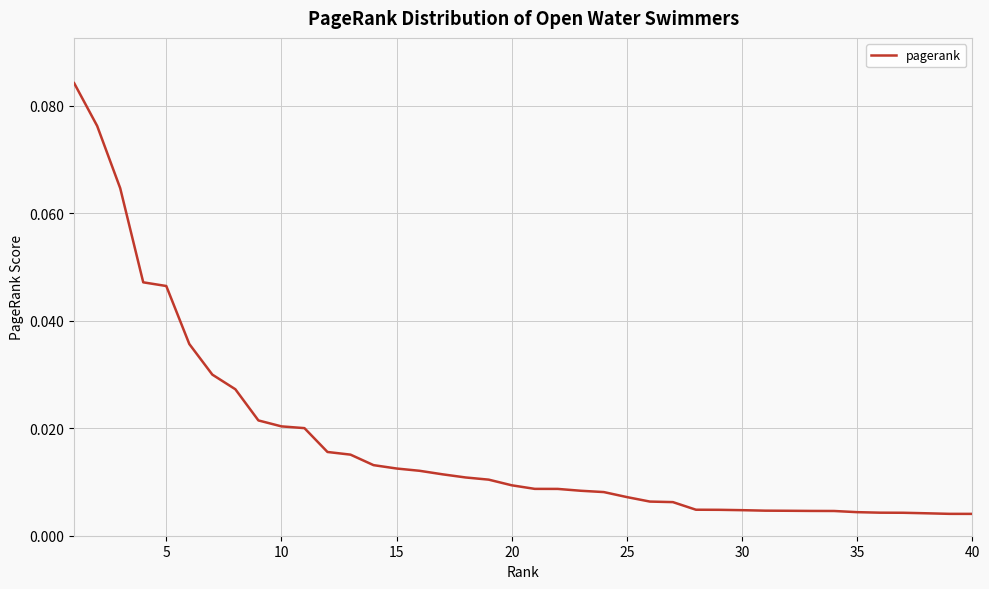

True or false: the data has more than 0 interior local peaks.

False